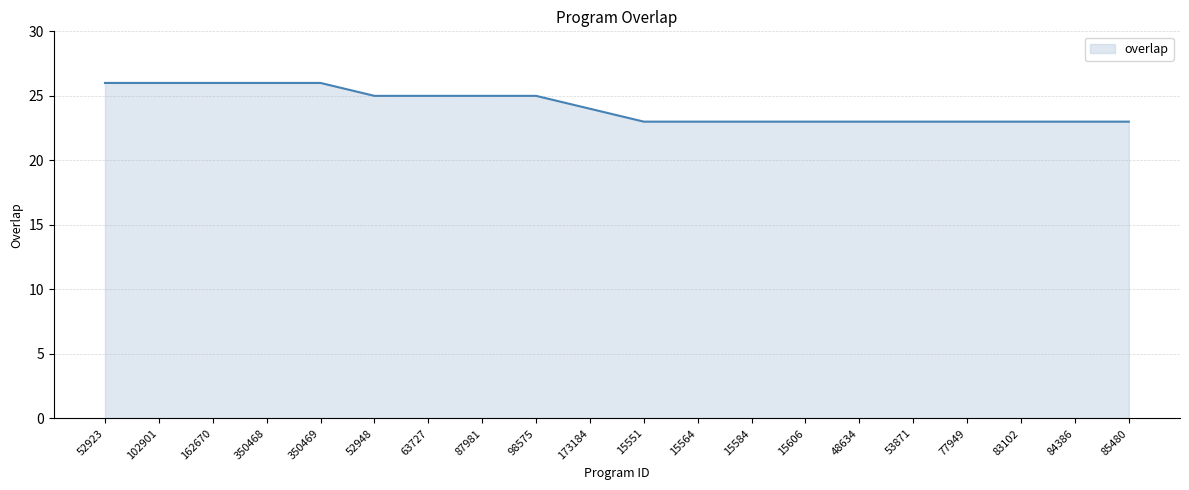

Is it true that the value at 350469 is 35?

False